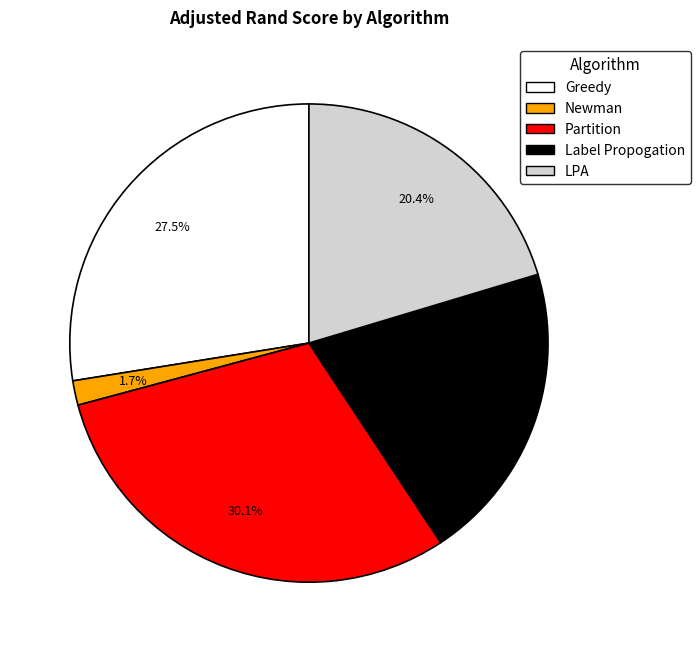

Count the number of slices in the pie.

5